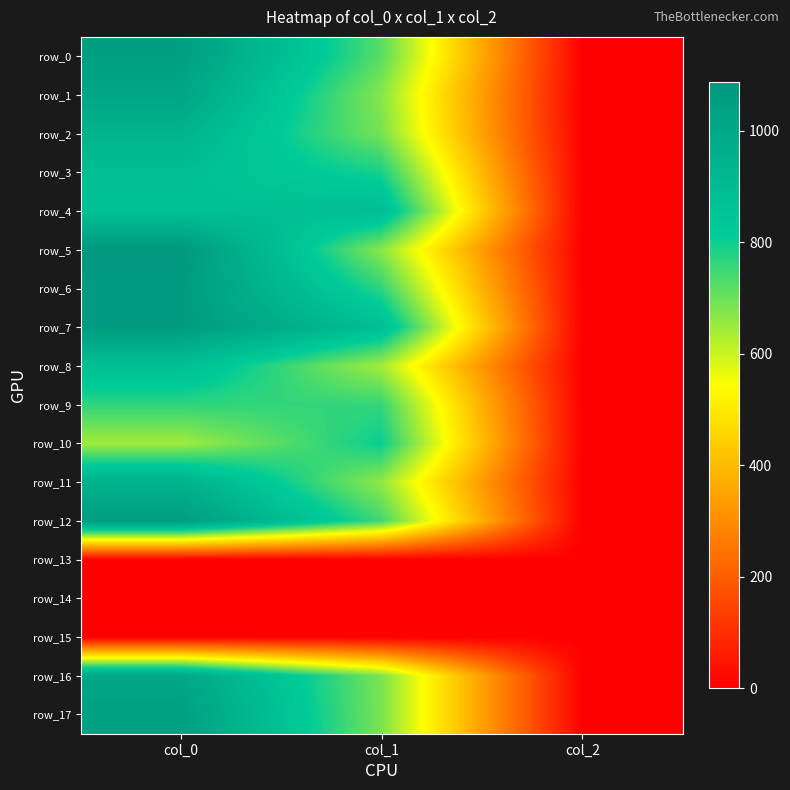

How many categories are shown in the chart?

3